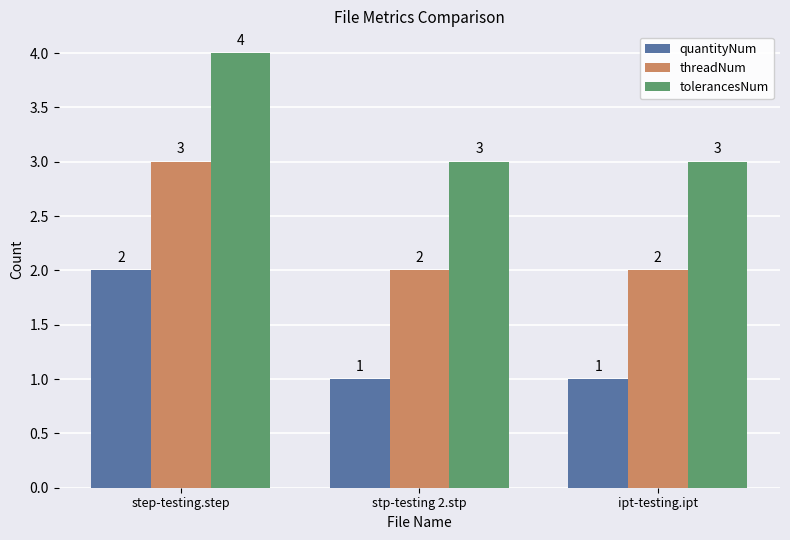

Which category has the highest value across all series?

step-testing.step